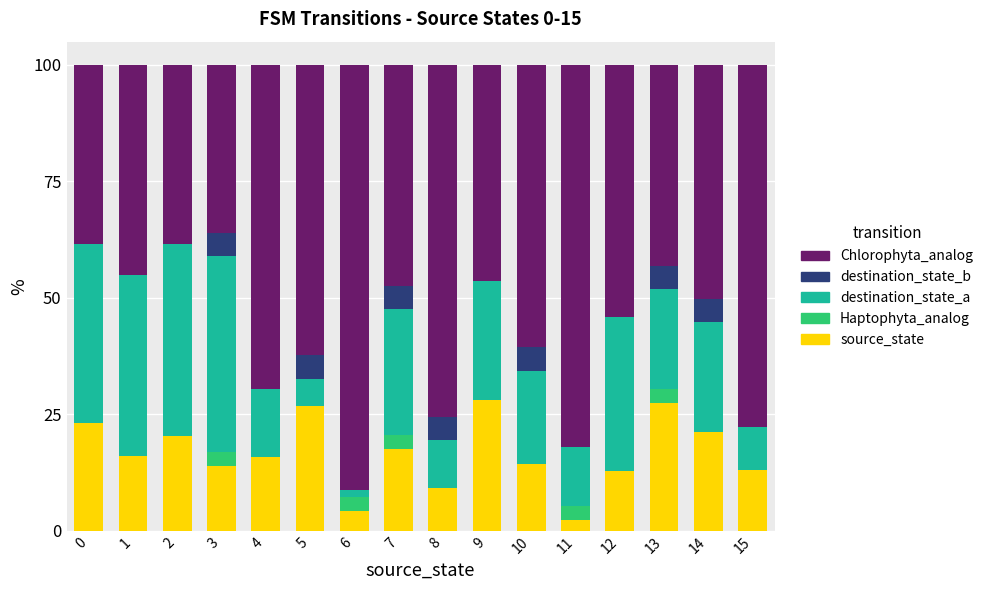

What is the total value across all series at 15?

100.0